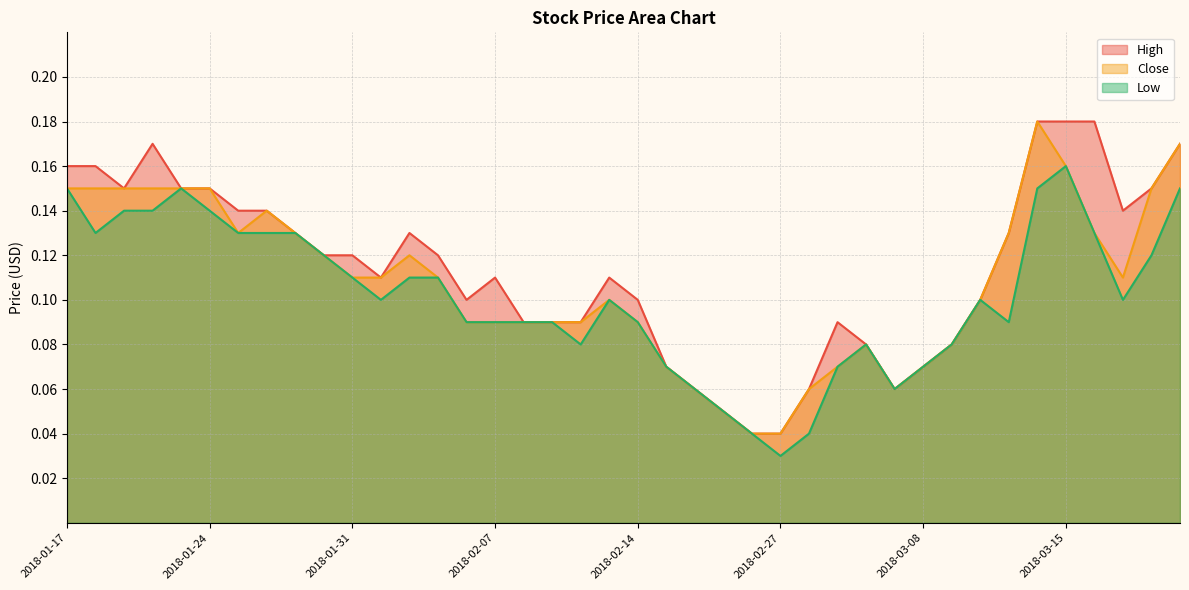

Reading left to right, extract all data points from this chart.

High: 0.2	0.2	0.1	0.2	0.1	0.1	0.1	0.1	0.1	0.1	0.1	0.1	0.1	0.1	0.1	0.1	0.1	0.1	0.1	0.1	0.1	0.1	0.1	0.1	0.0	0.0	0.1	0.1	0.1	0.1	0.1	0.1	0.1	0.1	0.2	0.2	0.2	0.1	0.1	0.2
Close: 0.1	0.1	0.1	0.1	0.1	0.1	0.1	0.1	0.1	0.1	0.1	0.1	0.1	0.1	0.1	0.1	0.1	0.1	0.1	0.1	0.1	0.1	0.1	0.1	0.0	0.0	0.1	0.1	0.1	0.1	0.1	0.1	0.1	0.1	0.2	0.2	0.1	0.1	0.1	0.2
Low: 0.1	0.1	0.1	0.1	0.1	0.1	0.1	0.1	0.1	0.1	0.1	0.1	0.1	0.1	0.1	0.1	0.1	0.1	0.1	0.1	0.1	0.1	0.1	0.1	0.0	0.0	0.0	0.1	0.1	0.1	0.1	0.1	0.1	0.1	0.1	0.2	0.1	0.1	0.1	0.1